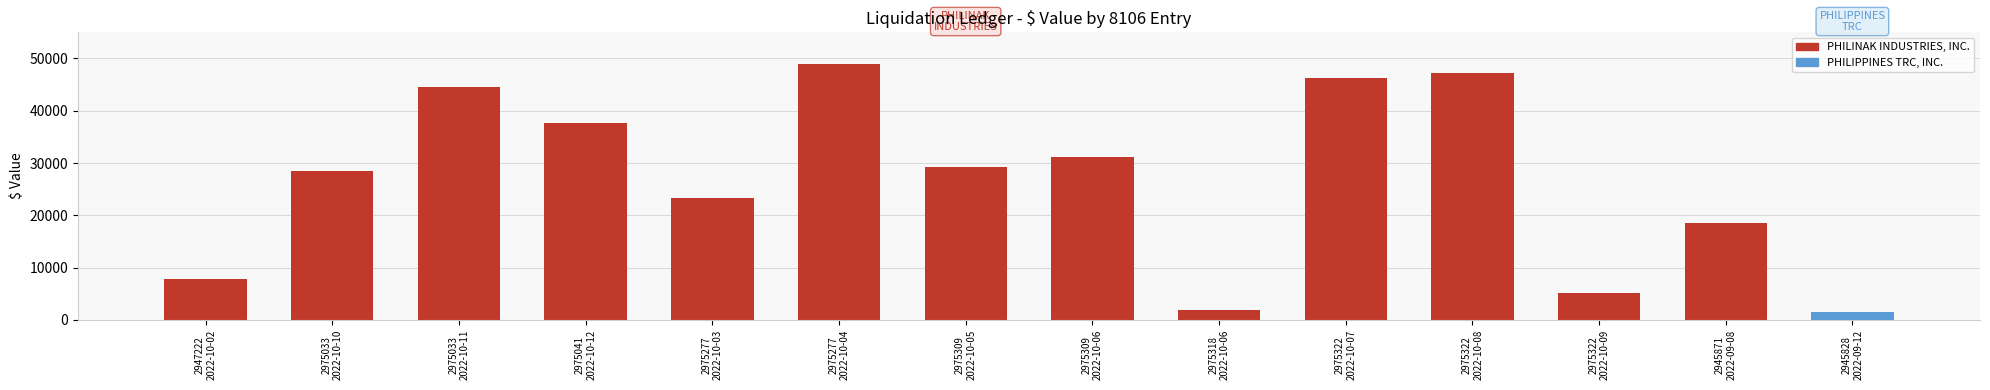

How many bars are there in total?

14